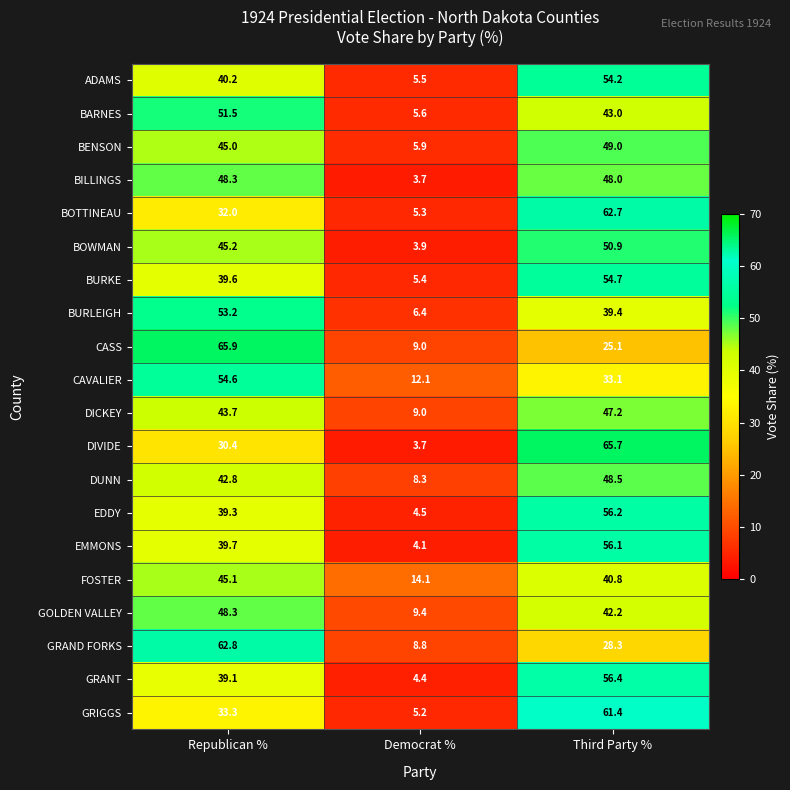

What is the difference between the BOWMAN values at Third Party % and Democrat %?

47.0